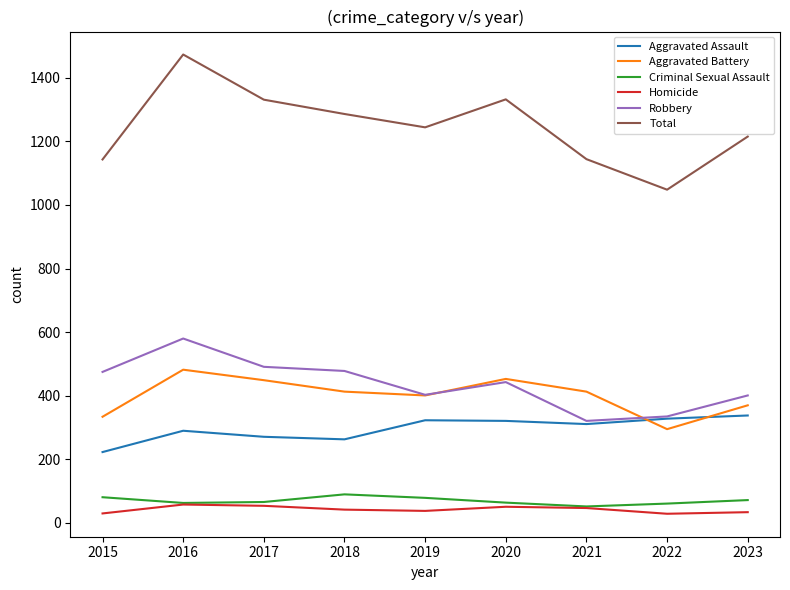

Which series has the largest range (max minus min)?

Total